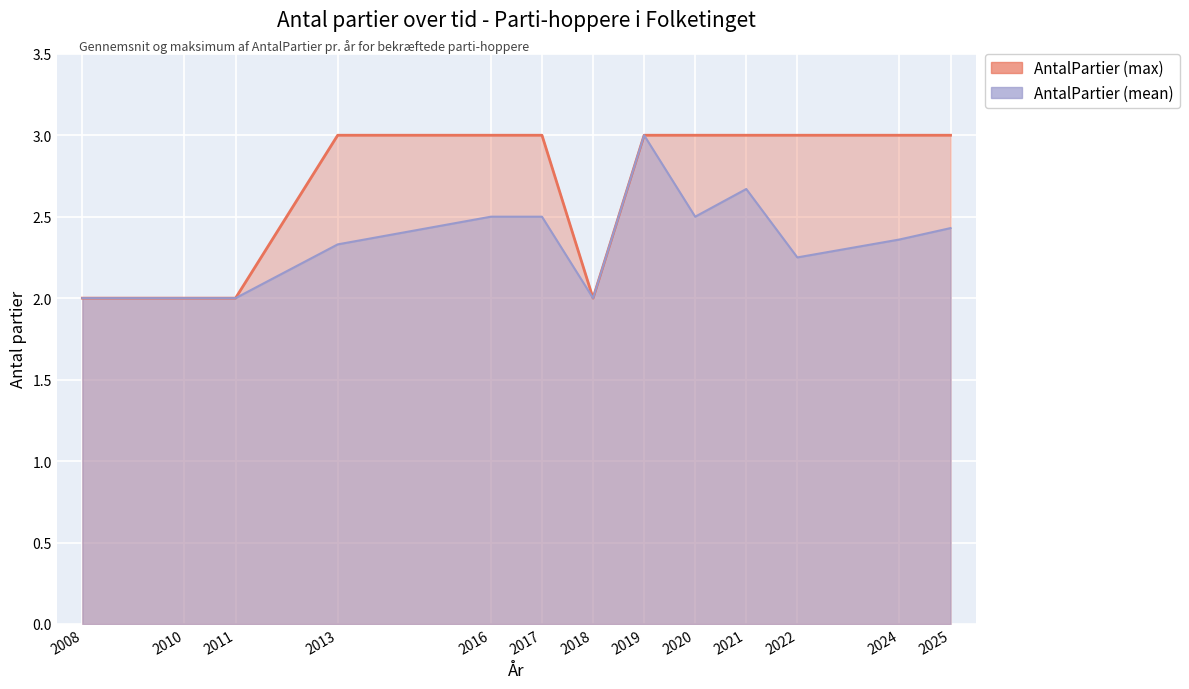

Reading right to left, extract all data points from this chart.

AntalPartier (mean): 2025=2.4	2024=2.4	2022=2.2	2021=2.7	2020=2.5	2019=3.0	2018=2.0	2017=2.5	2016=2.5	2013=2.3	2011=2.0	2010=2.0	2008=2.0
AntalPartier (max): 2025=3.0	2024=3.0	2022=3.0	2021=3.0	2020=3.0	2019=3.0	2018=2.0	2017=3.0	2016=3.0	2013=3.0	2011=2.0	2010=2.0	2008=2.0